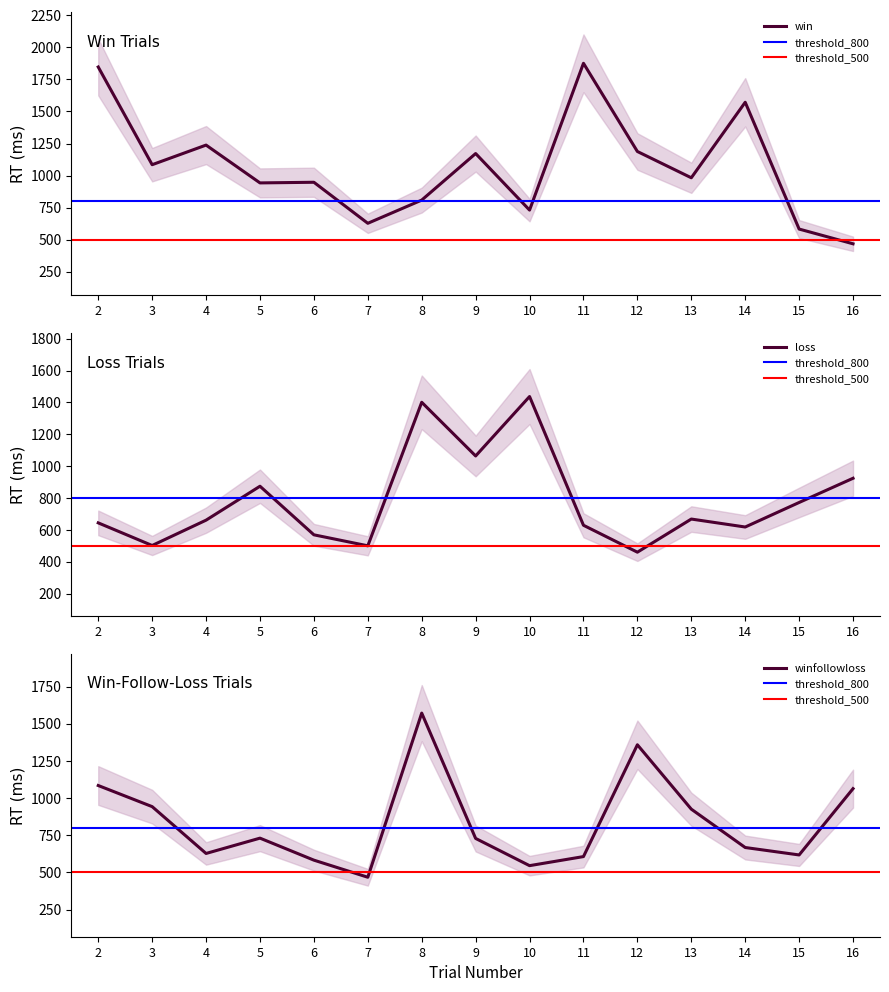

Which category has the highest value in the win series?

11